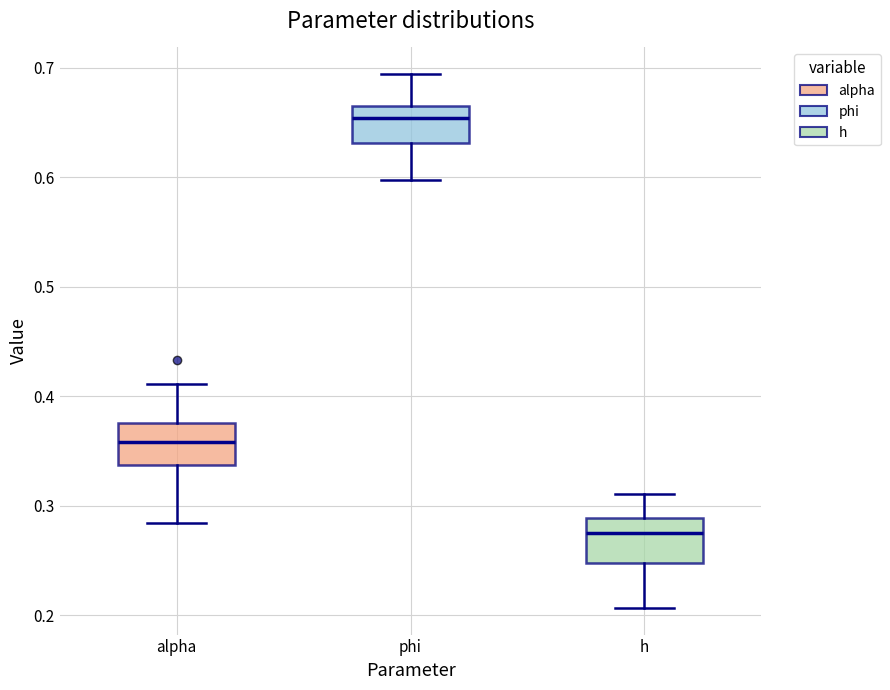

Where is the upper edge of the box for alpha on the y-axis? The values are not printed on the chart, so give them approximately, as read against the axis.

0.38